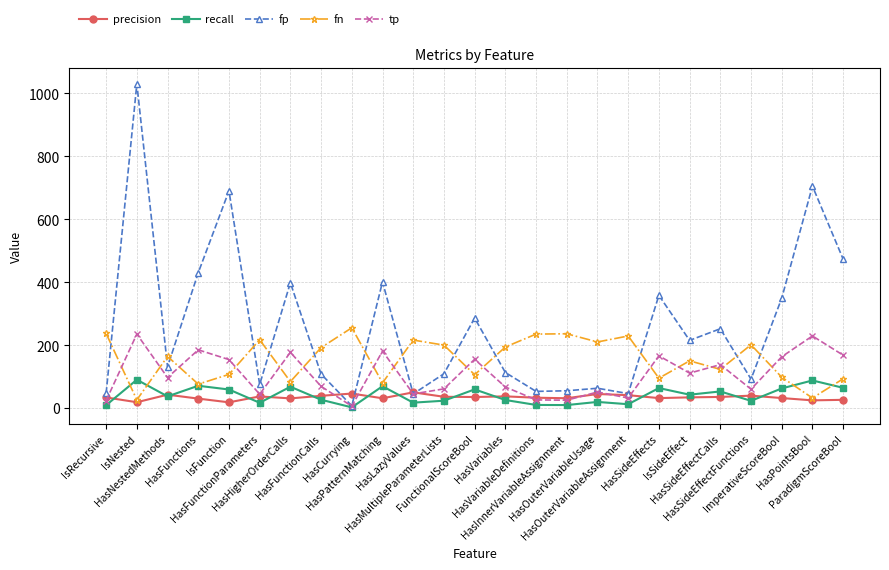

How many lines are shown in the chart?

5